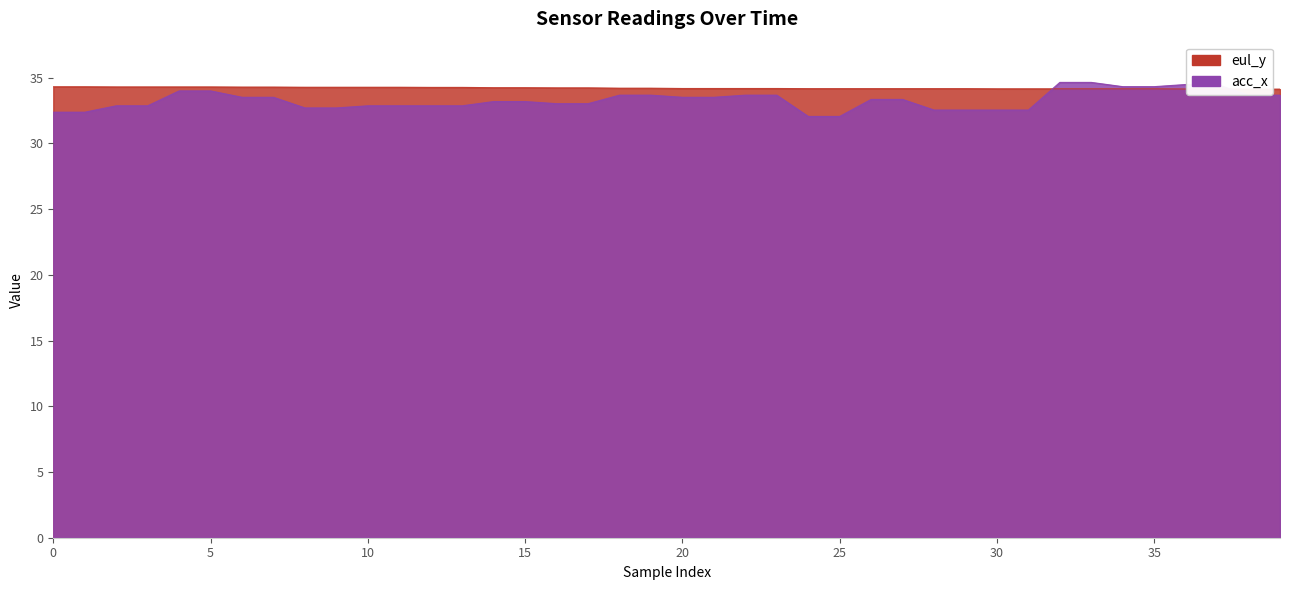

Reading right to left, list all the values displayed in this chart.

eul_y: 34.1	34.1	34.1	34.1	34.2	34.2	34.2	34.2	34.2	34.2	34.2	34.2	34.2	34.2	34.2	34.2	34.2	34.2	34.2	34.2	34.2	34.2	34.2	34.2	34.2	34.2	34.3	34.3	34.3	34.3	34.3	34.3	34.3	34.3	34.3	34.3	34.3	34.3	34.3	34.3
acc_x: 33.7	33.7	34.5	34.5	34.3	34.3	34.6	34.6	32.5	32.5	32.5	32.5	33.4	33.4	32.1	32.1	33.7	33.7	33.5	33.5	33.7	33.7	33.0	33.0	33.2	33.2	32.9	32.9	32.9	32.9	32.7	32.7	33.5	33.5	34.0	34.0	32.9	32.9	32.4	32.4